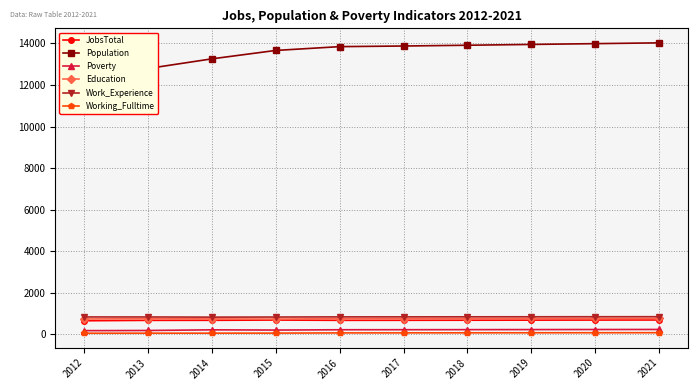

True or false: Working_Fulltime and JobsTotal intersect in this chart.

False